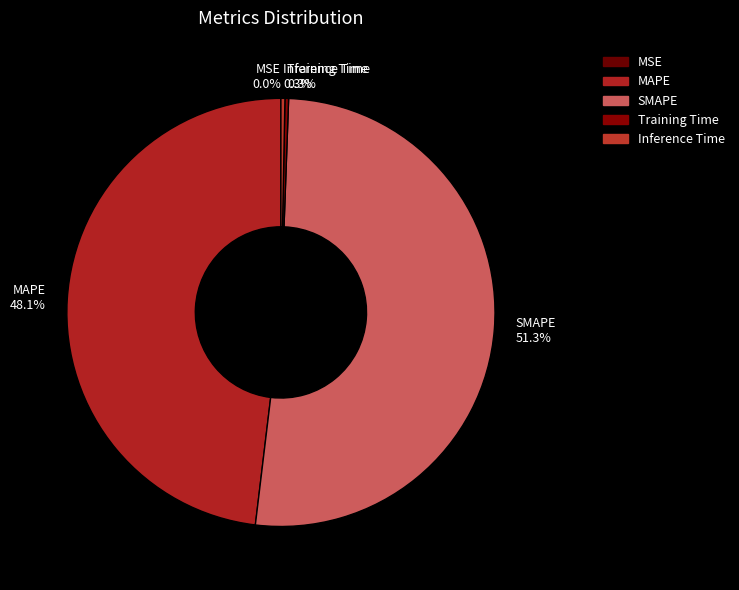

What is the largest slice in the pie chart?

SMAPE